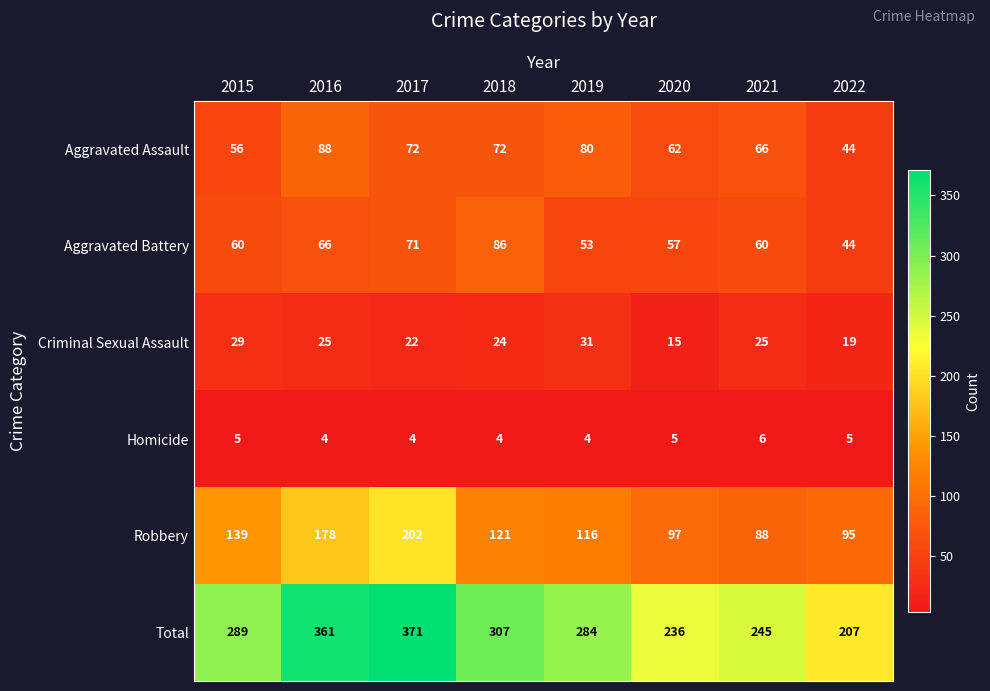

True or false: Aggravated Battery has a value of 44 at 2022.

True